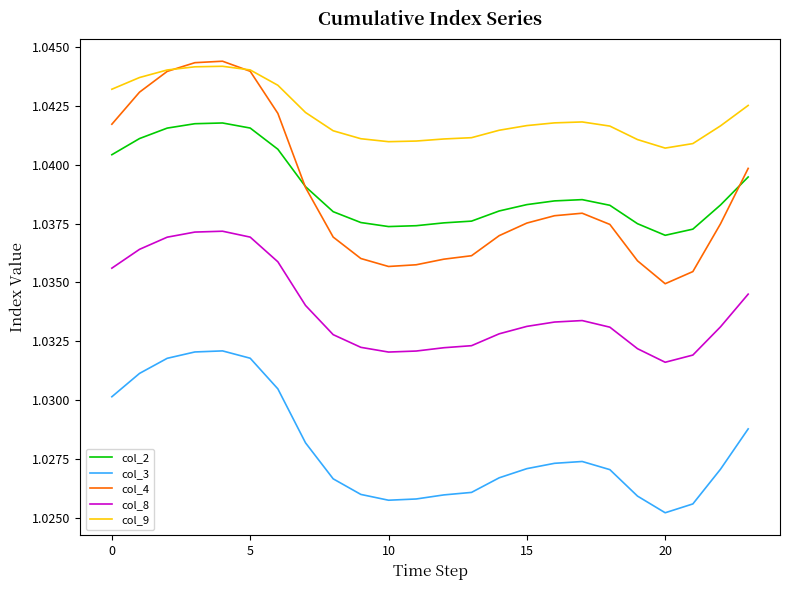

True or false: col_8 and col_2 cross at least once.

False